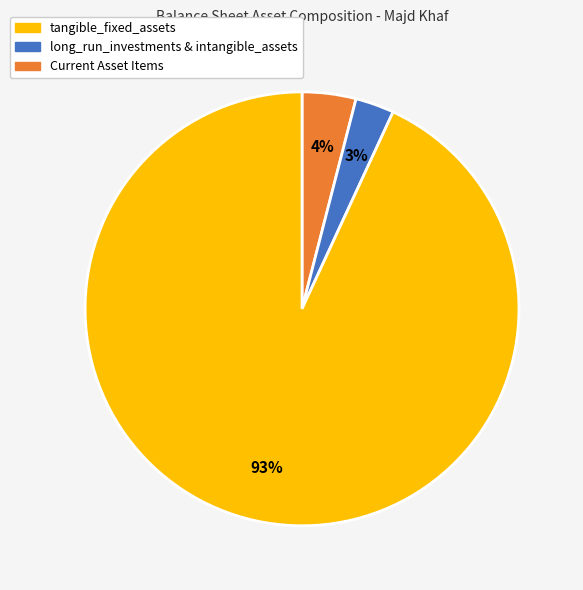

To the nearest percent, what is the average slice percentage?

33%